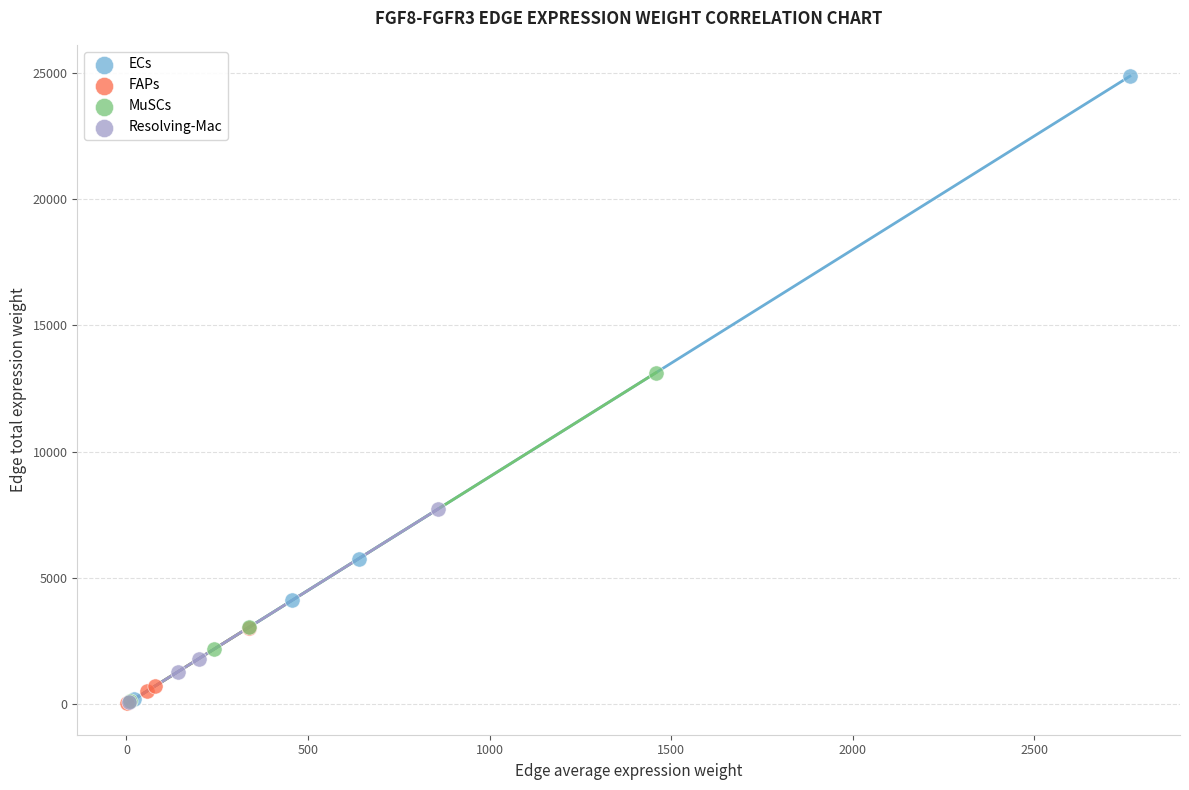

Which series has the largest Y range (max minus min)?

ECs